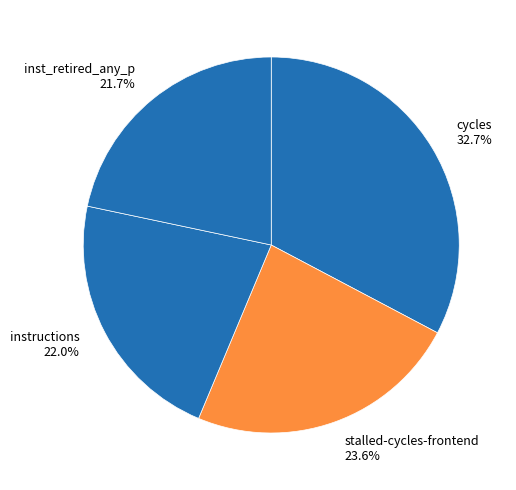

How many segments does this pie chart have?

4